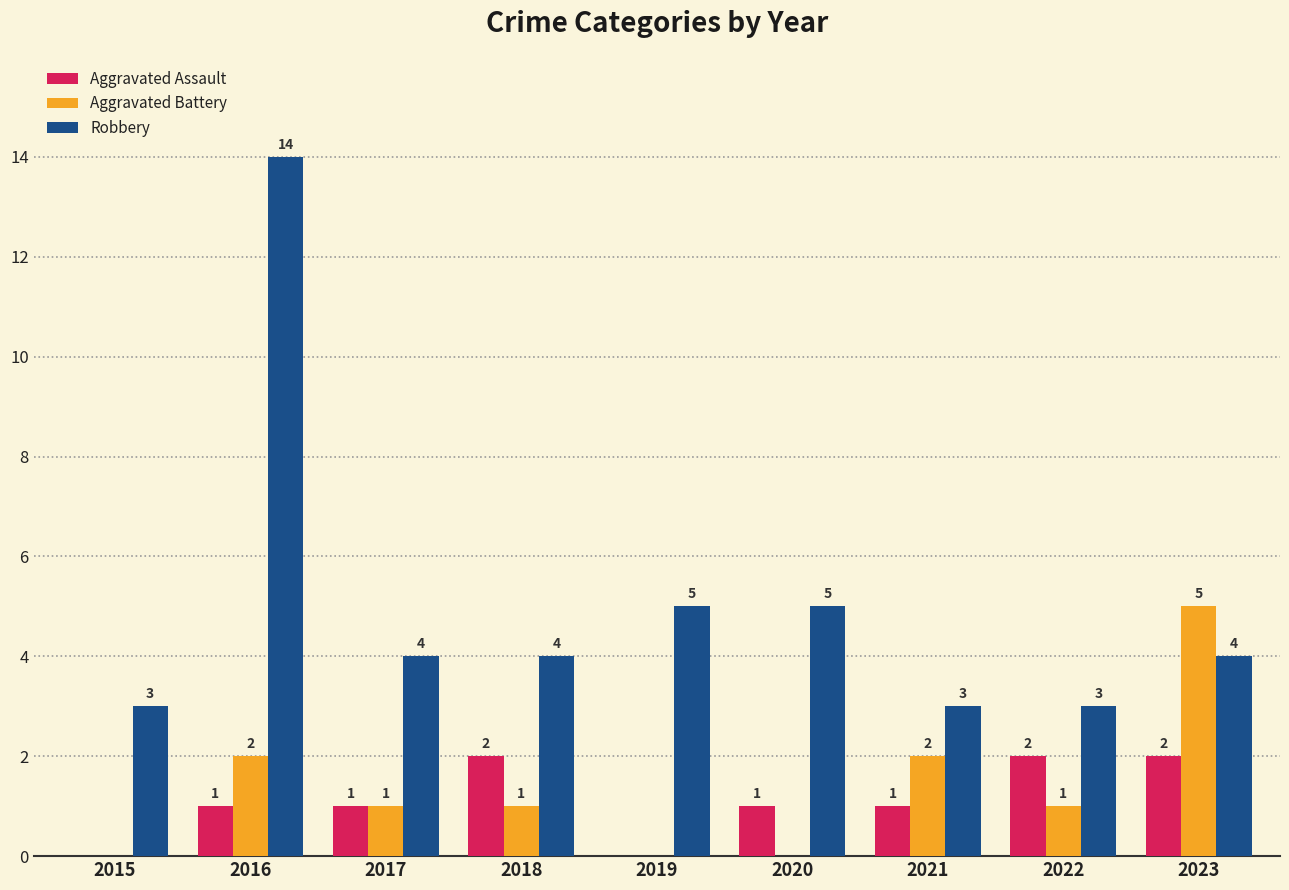

Does the chart contain stacked bars?

No